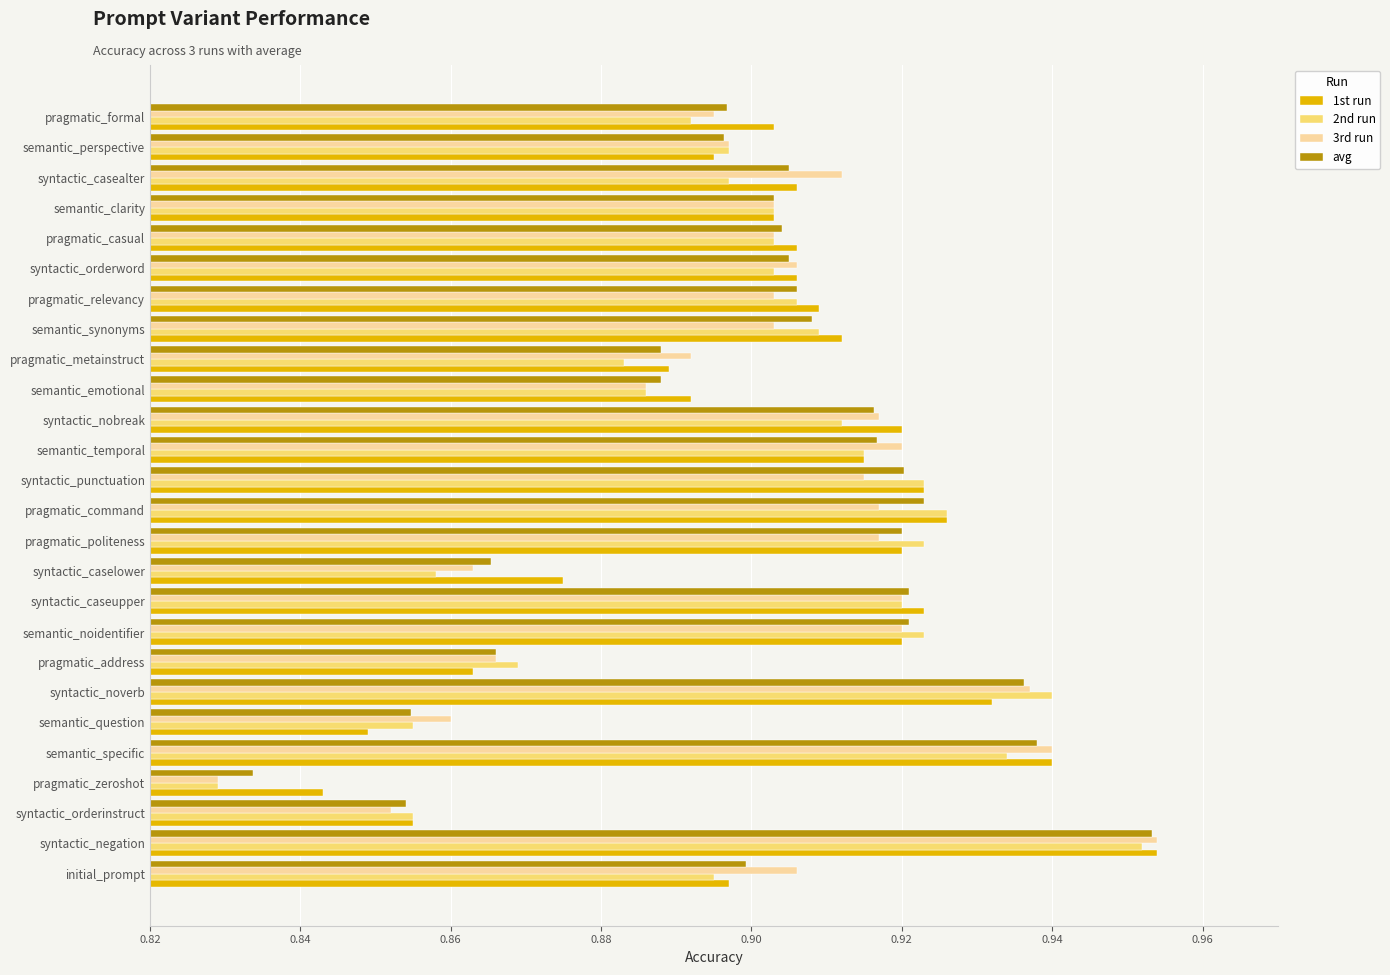

At which category is the sum across all series the highest?

syntactic_negation